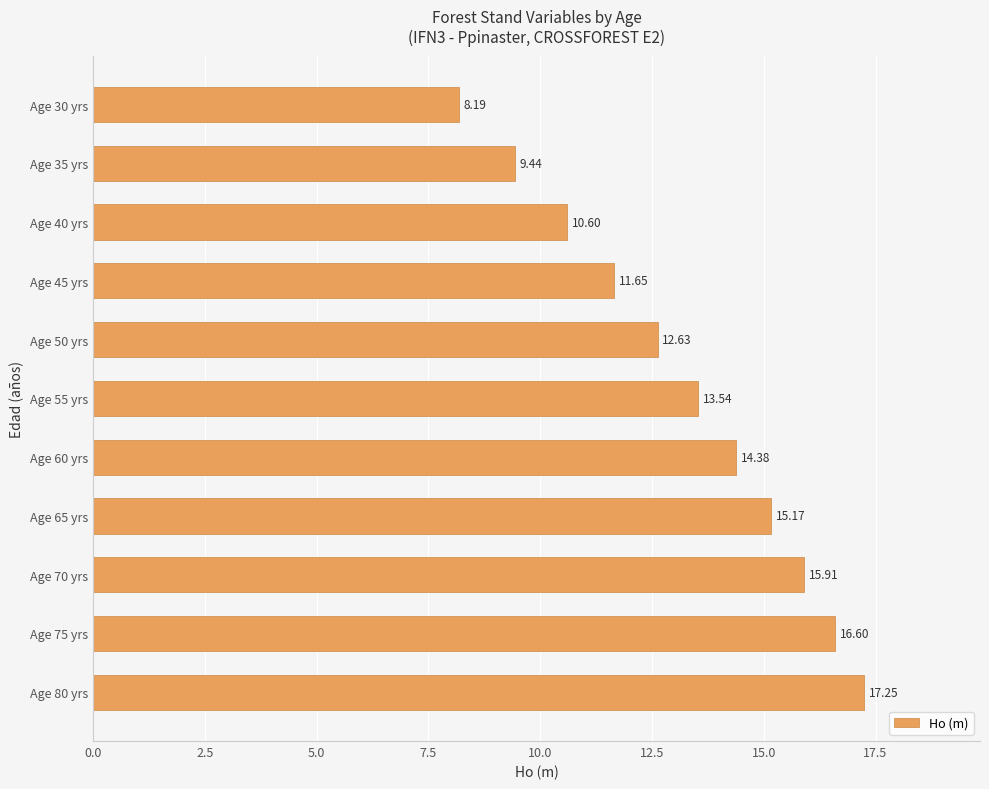

List the labels in order of value, largest first.

Age 80 yrs, Age 75 yrs, Age 70 yrs, Age 65 yrs, Age 60 yrs, Age 55 yrs, Age 50 yrs, Age 45 yrs, Age 40 yrs, Age 35 yrs, Age 30 yrs